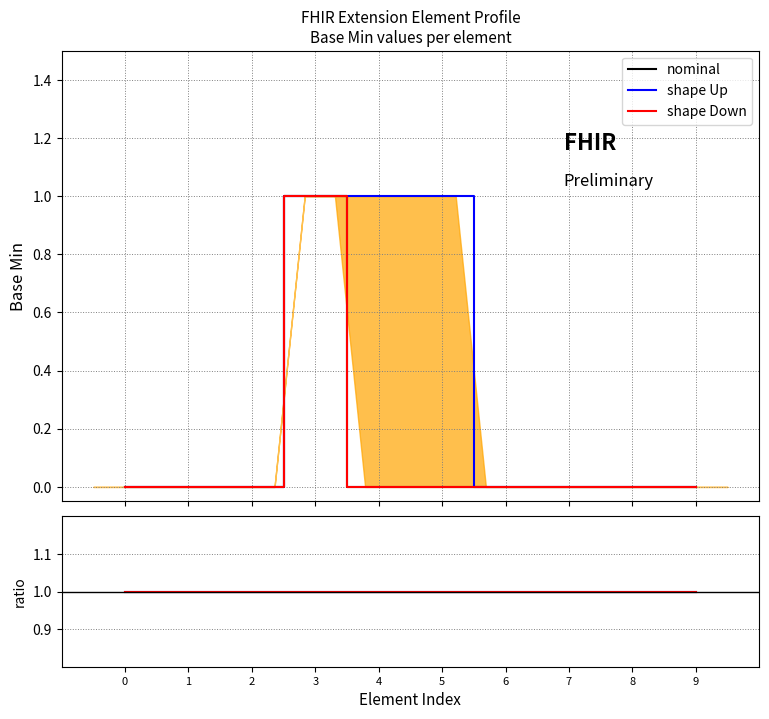

What is the lowest value of the shape Up series?

1